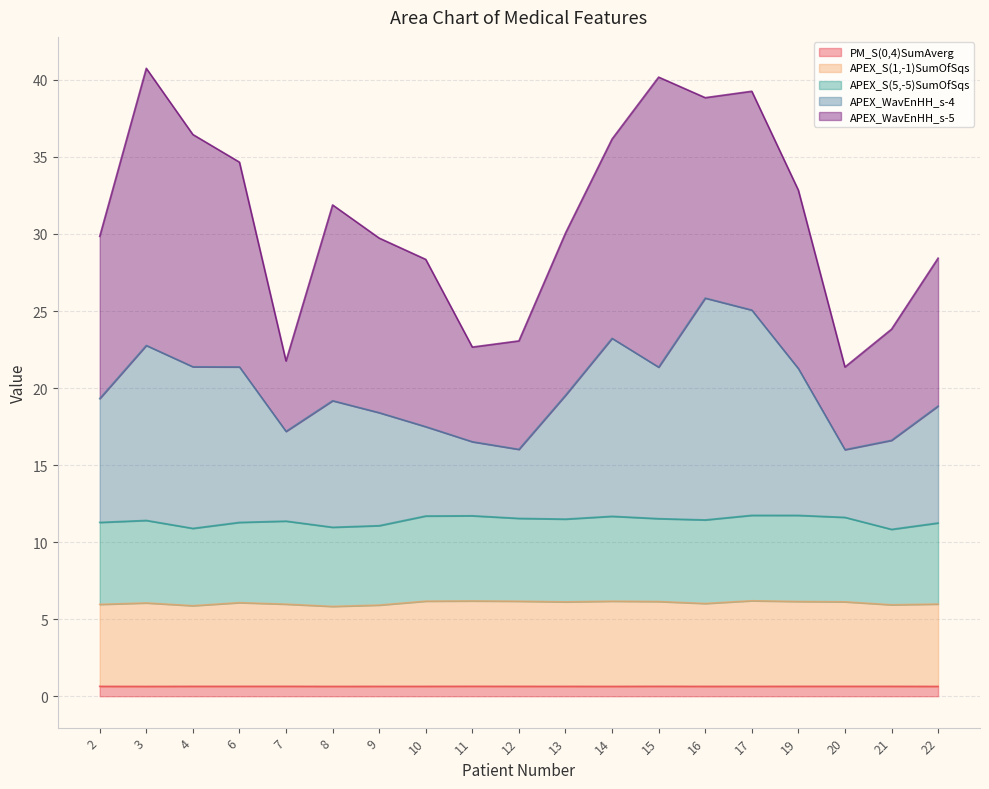

What is the total value across all series at 14?

36.2